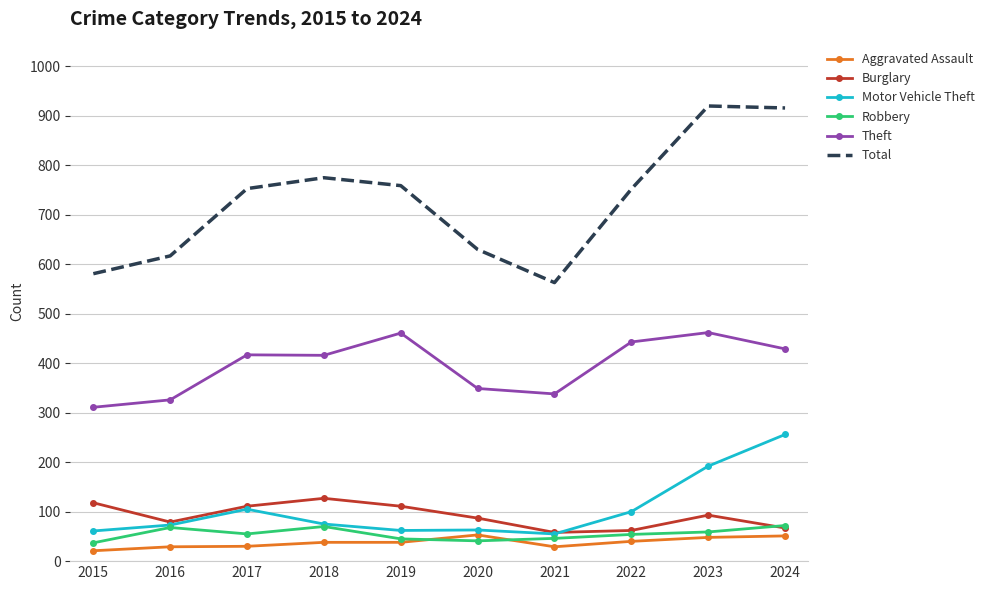

The Aggravated Assault series shows 53 at 2020. True or false?

True